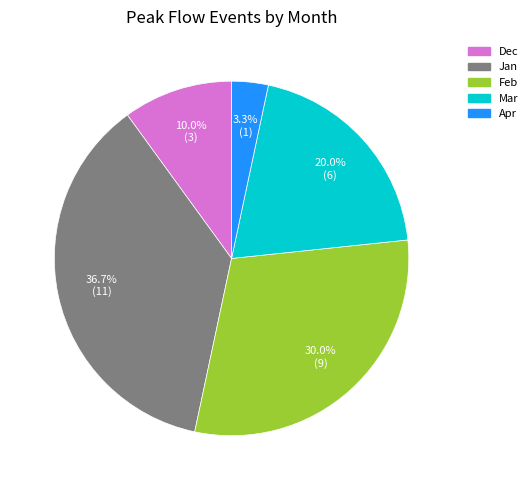

Is there any slice that represents more than half of the pie?

No